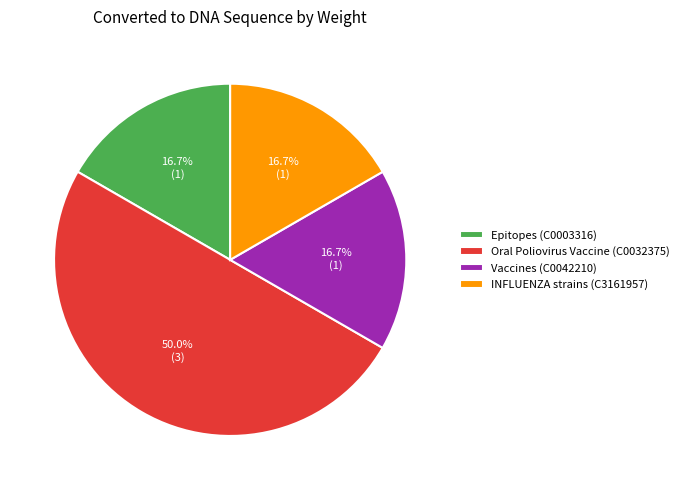

The INFLUENZA strains (C3161957) slice represents 17% of the pie. True or false?

True